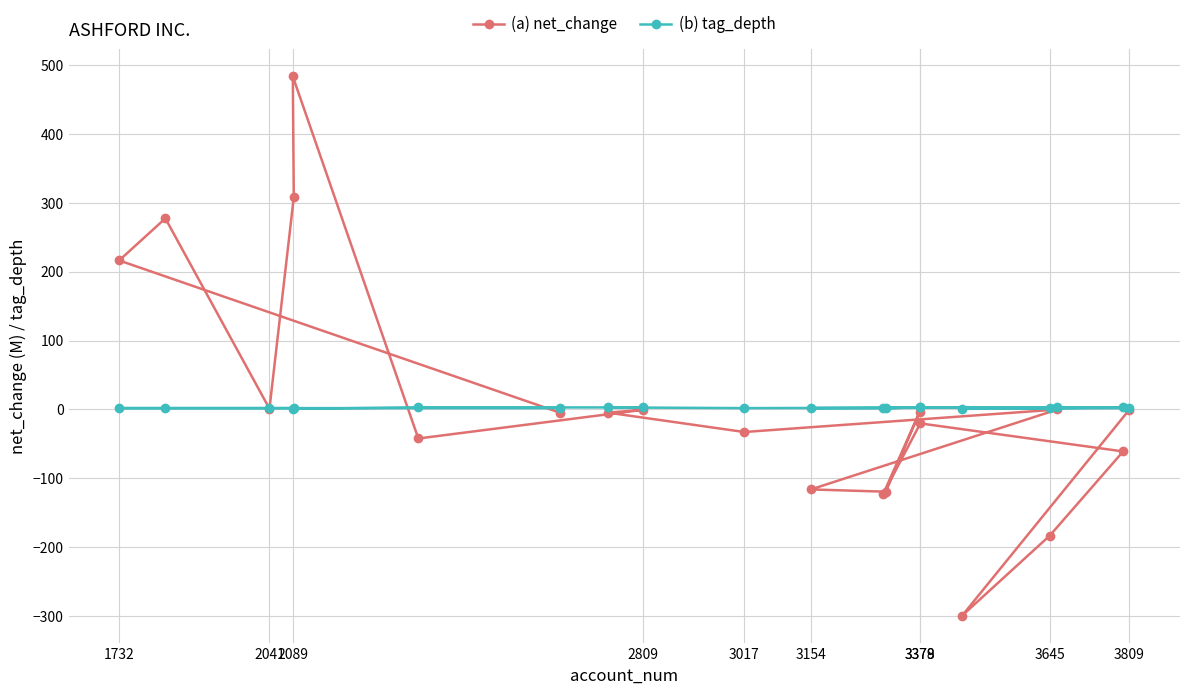

After their last crossing, which series has the higher values: (a) net_change or (b) tag_depth?

(b) tag_depth